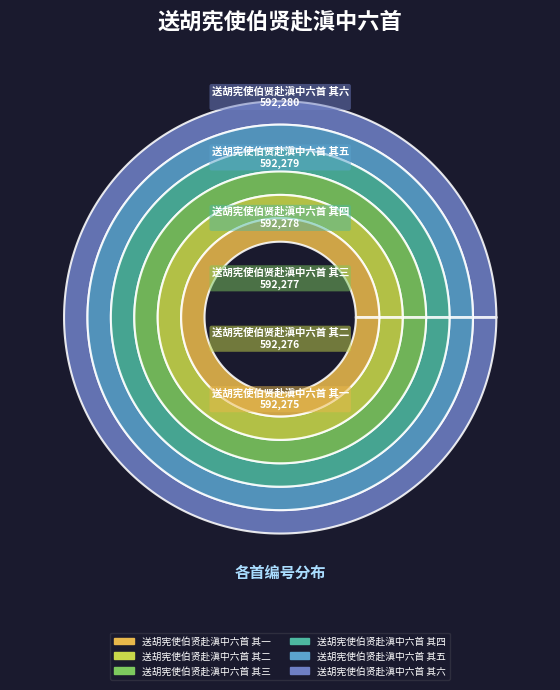

Count the number of slices in the pie.

6